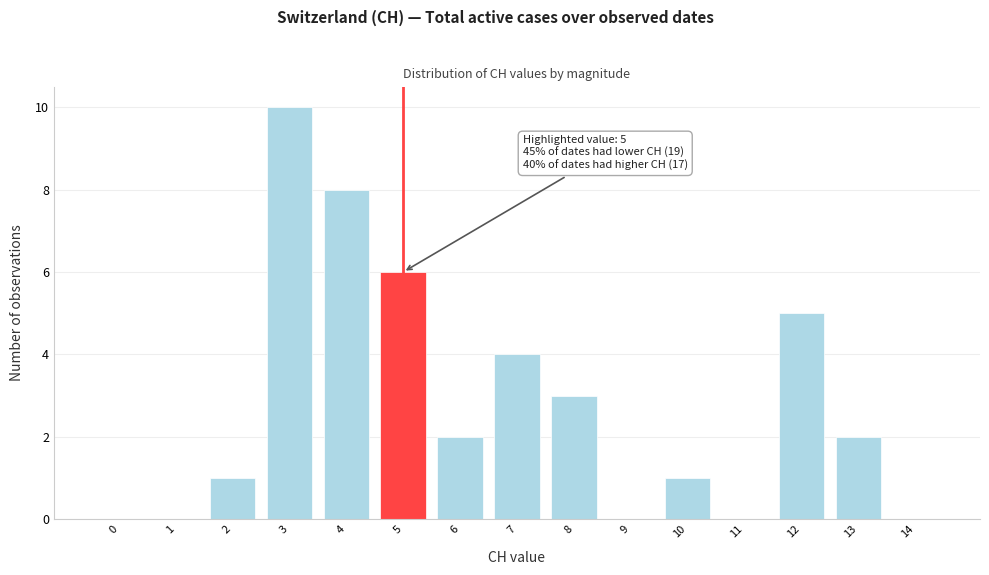

Reading right to left, what are all the values shown in this chart?

14=0	13=2	12=5	11=0	10=1	9=0	8=3	7=4	6=2	5=6	4=8	3=10	2=1	1=0	0=0